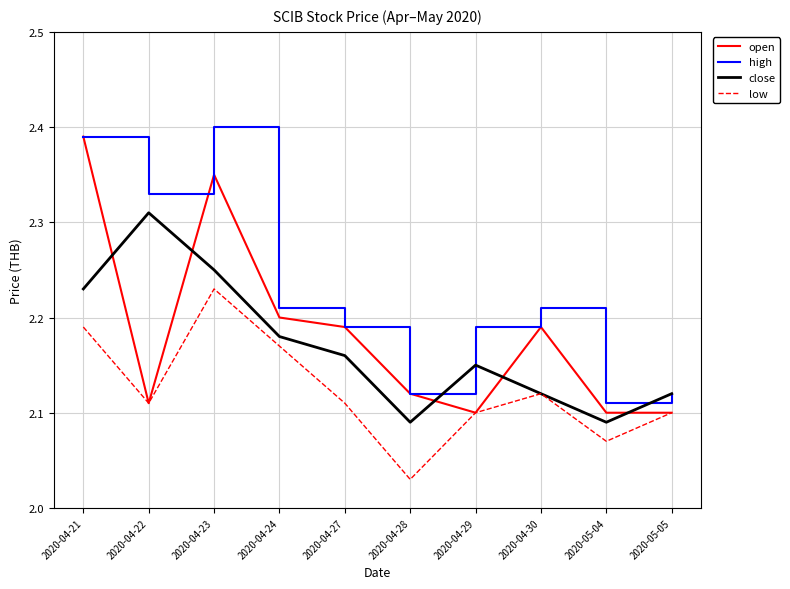

How many interior local valleys does the low series have?

3